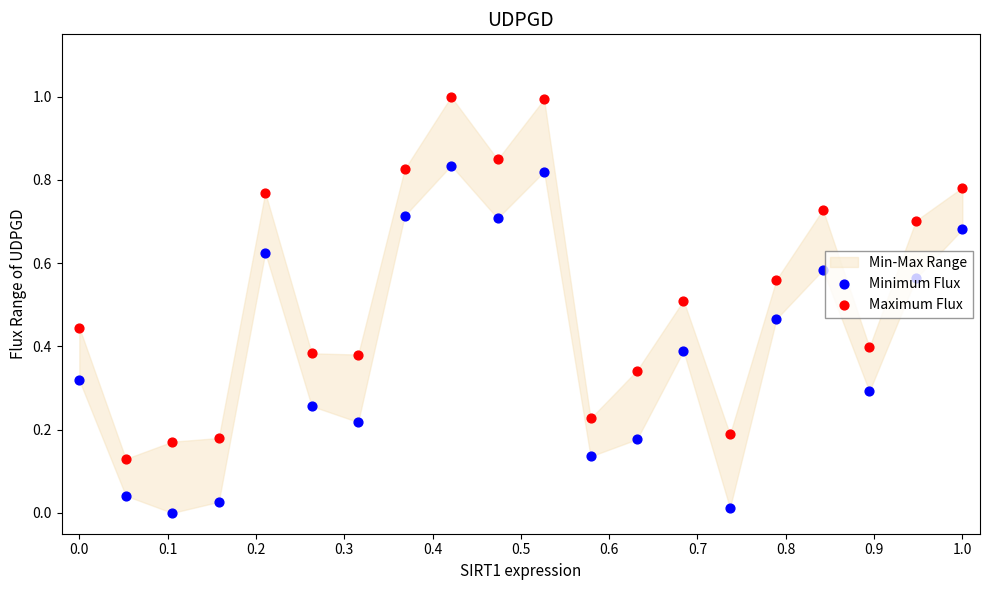

At how many categories does at least one series exceed 0?

20